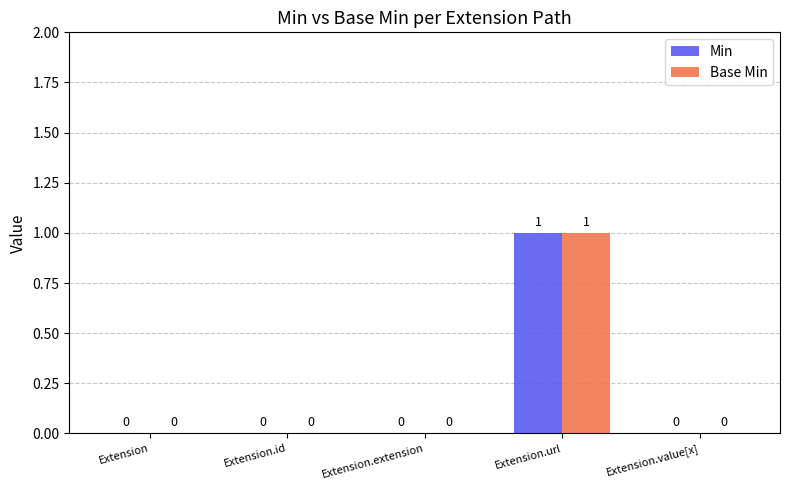

How many positive values does the Min series have?

1